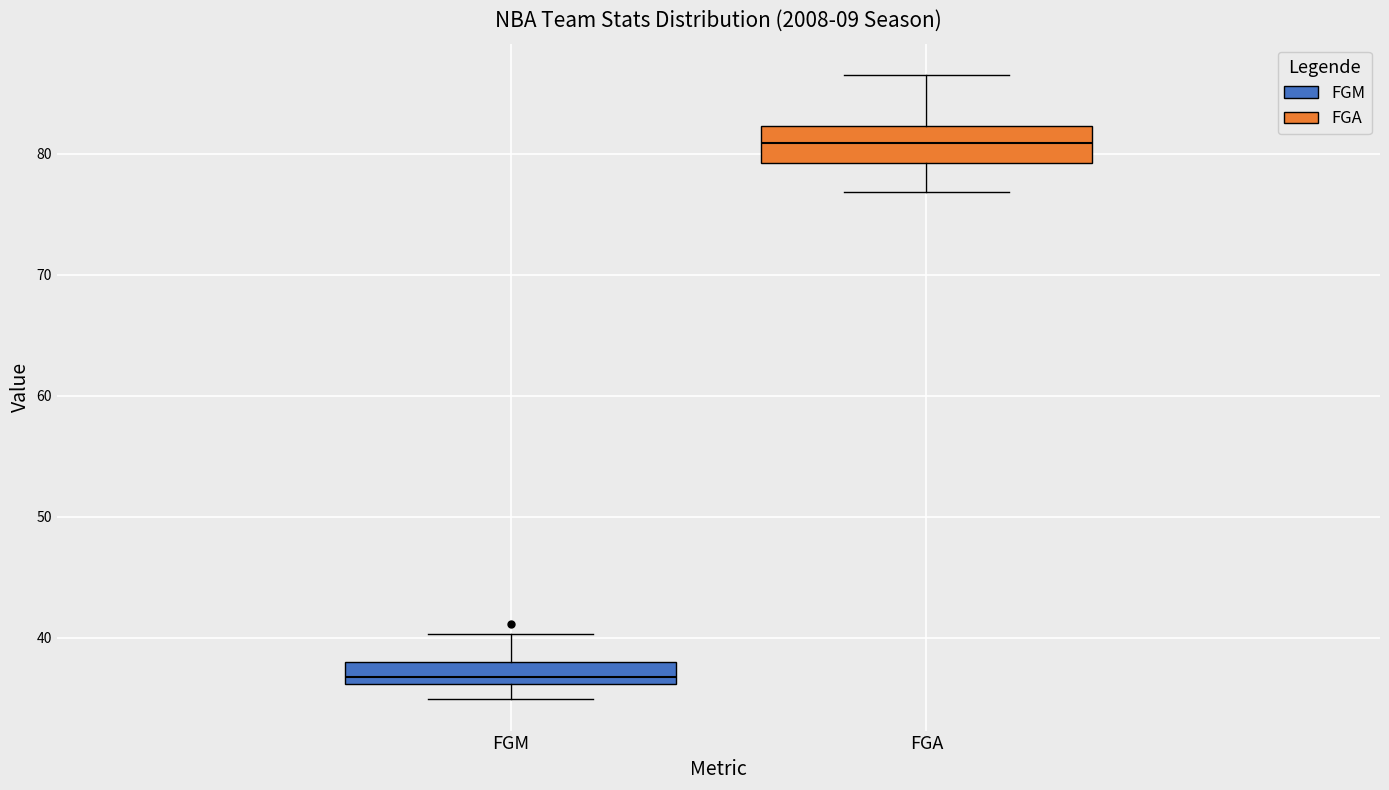

Where does the median line of the box for FGM sit on the y-axis? The values are not printed on the chart, so give them approximately, as read against the axis.

37